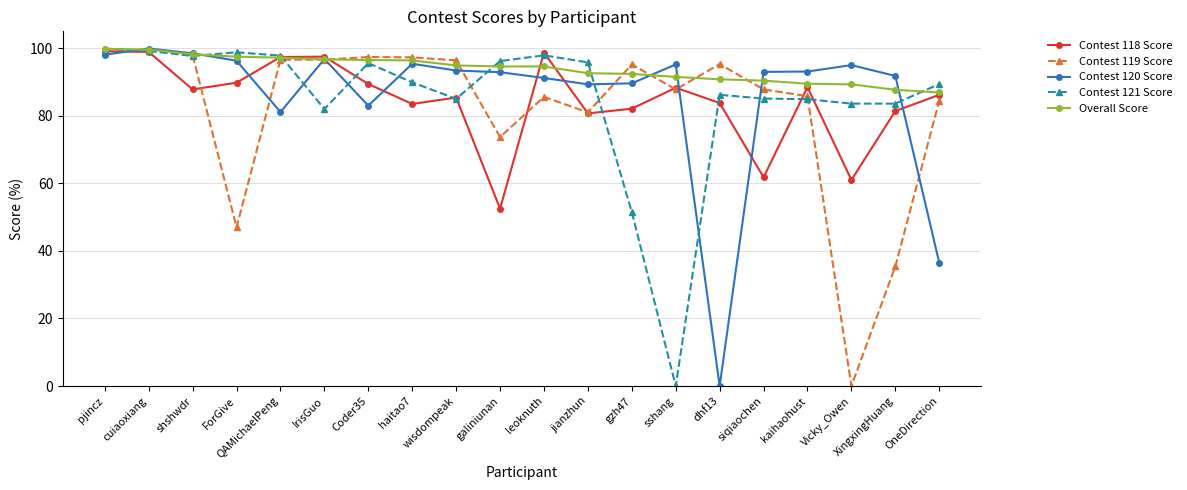

The value of Contest 119 Score at galiniunan is 114.9. True or false?

False